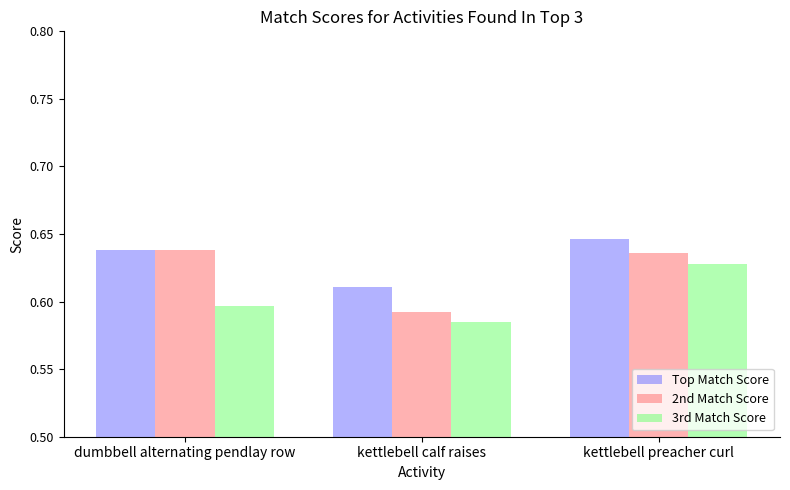

Which series has the largest range (max minus min)?

2nd Match Score